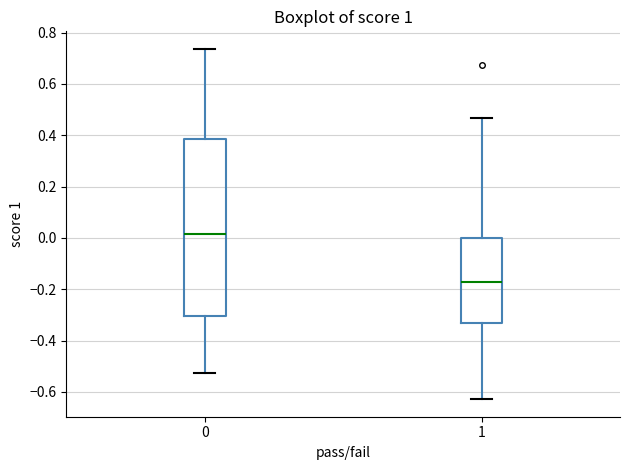

Reading left to right, read every box against the y-axis: the position of its median line, the range the box covers, and the ends of its whiskers. The values are not printed on the chart, so give them approximately, as read against the axis.

0: median 0.02, box -0.30 to 0.38, whiskers -0.52 to 0.74
1: median -0.18, box -0.34 to 0.00, whiskers -0.62 to 0.46